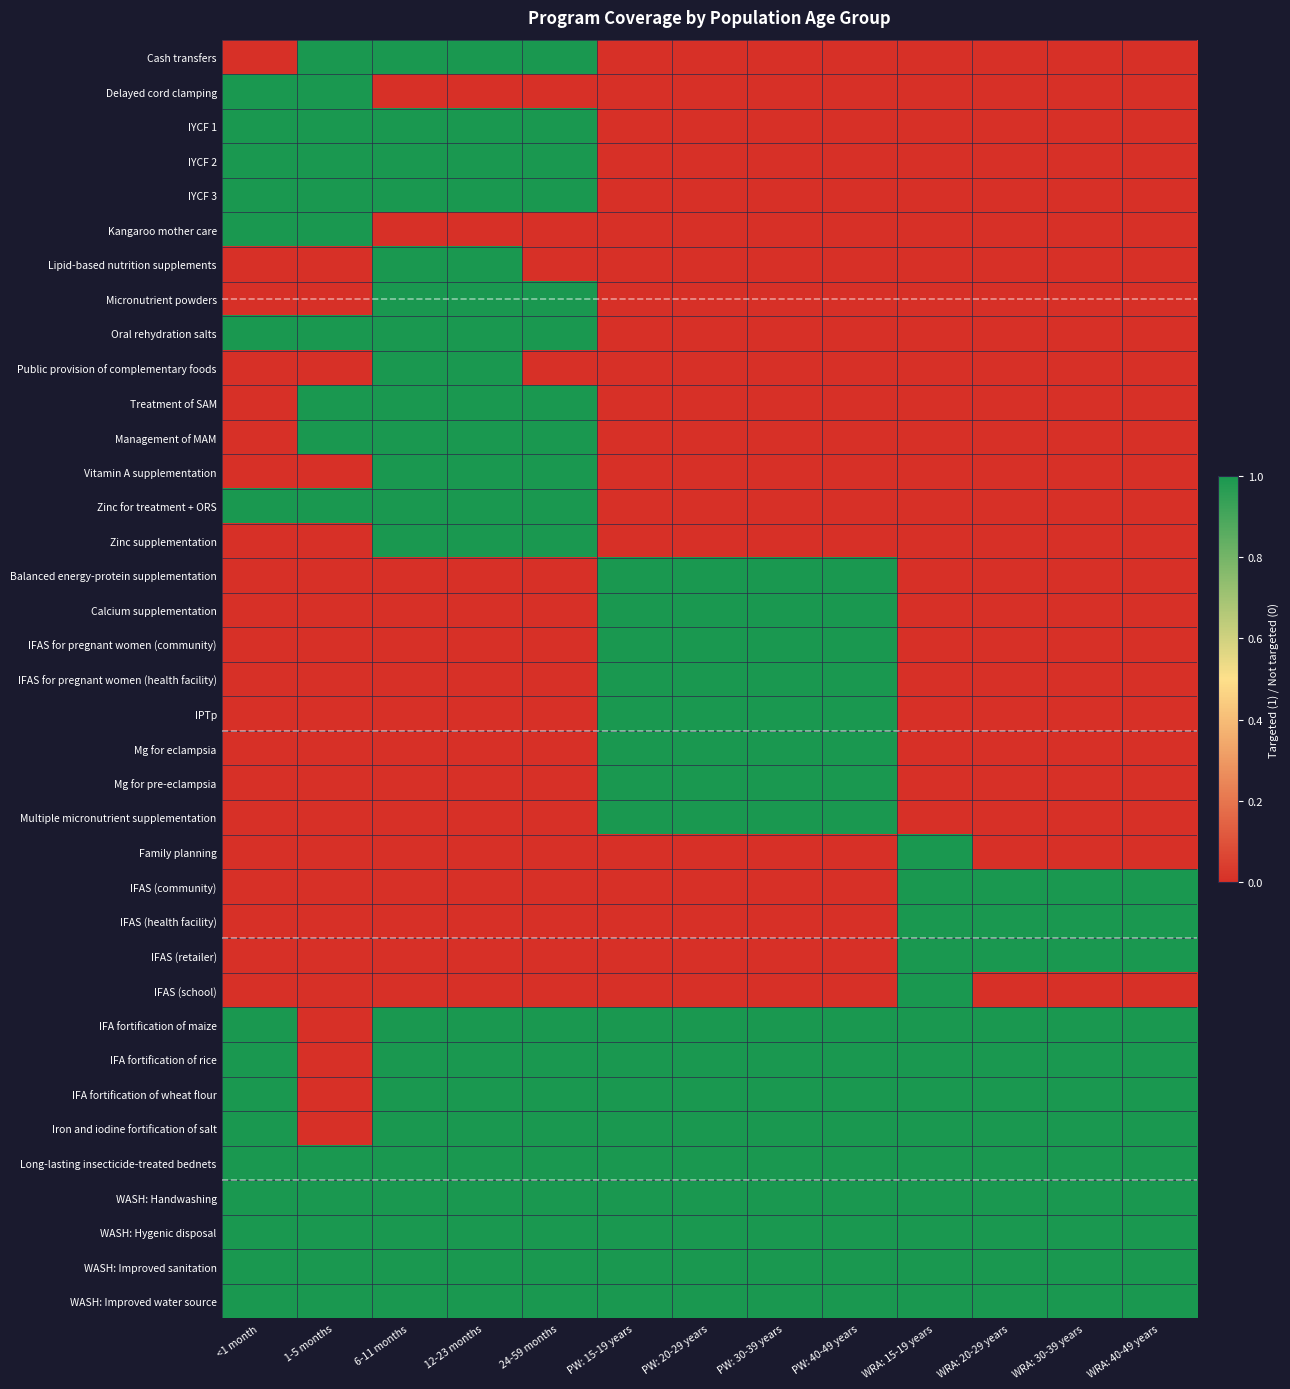

Which label corresponds to the largest value in the chart?

1-5 months